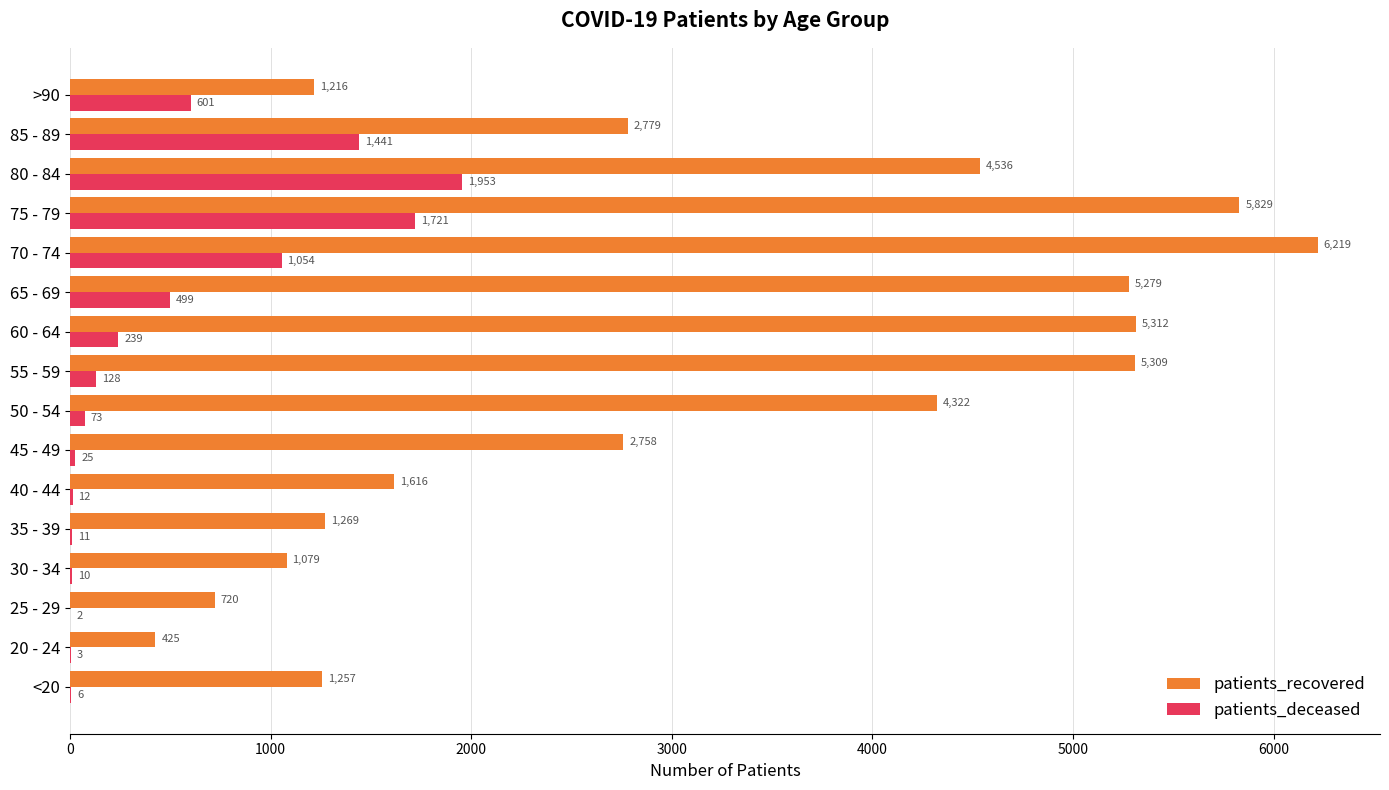

What is the approximate value of patients_recovered at 40 - 44, to the nearest 10?

1620